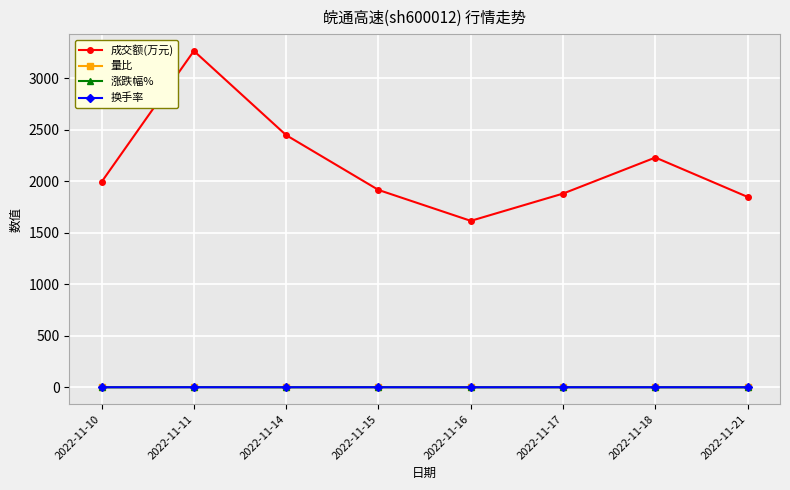

What is the approximate value of 涨跌幅% at 2022-11-14?

-0.3